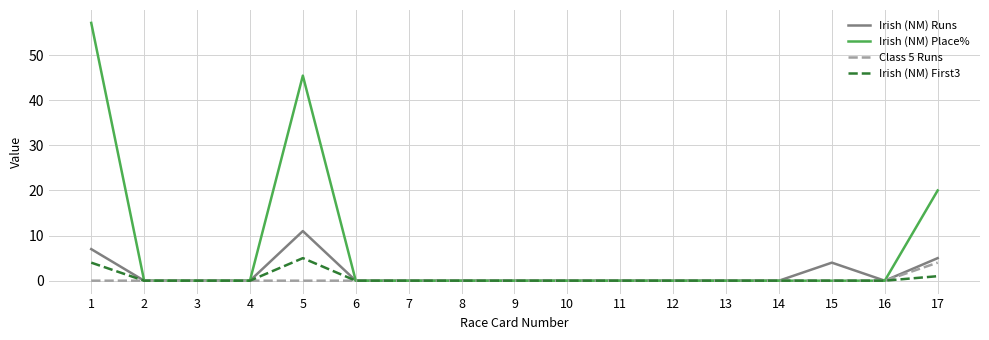

True or false: Irish (NM) Place% has a value of 0.0 at 11.

True